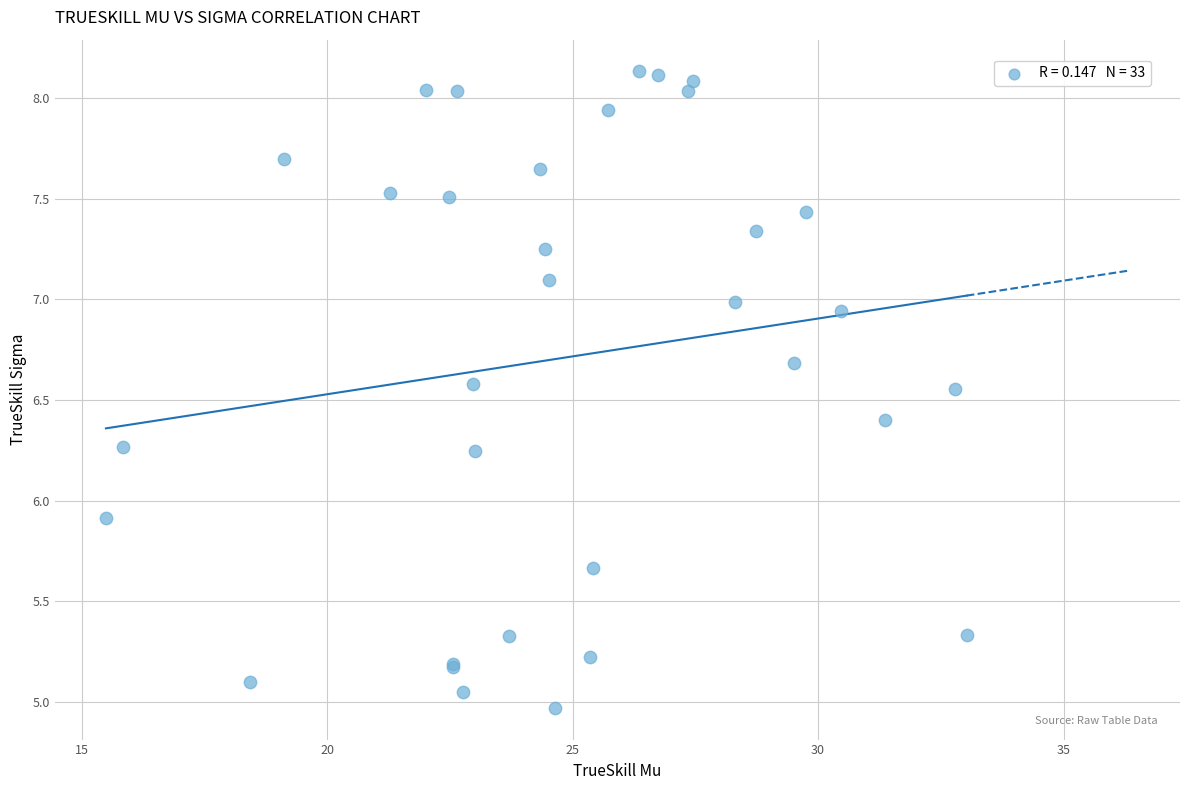

What Y value in the scatter plot is closest to 6?

5.9